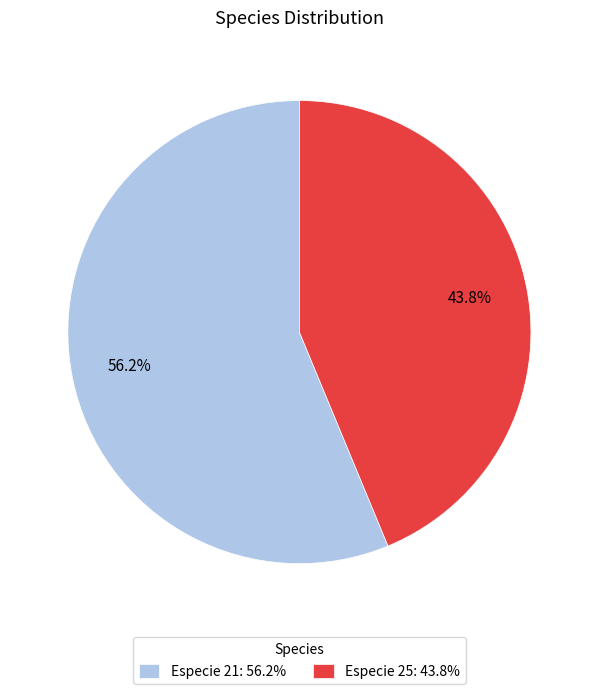

Which has a higher value, Especie 25: 43.8% or Especie 21: 56.2%?

Especie 21: 56.2%